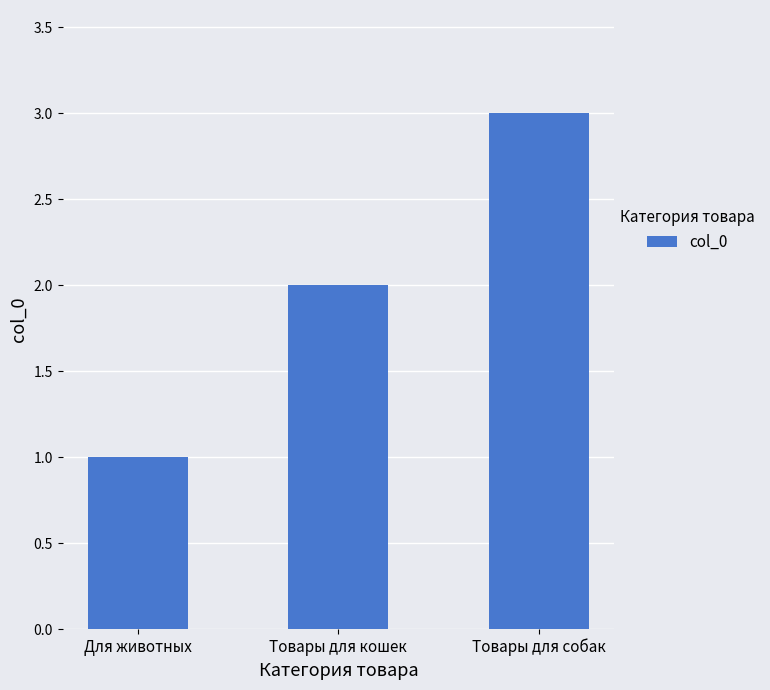

Approximately how many times larger is the value at Товары для кошек compared to Для животных?

2.0